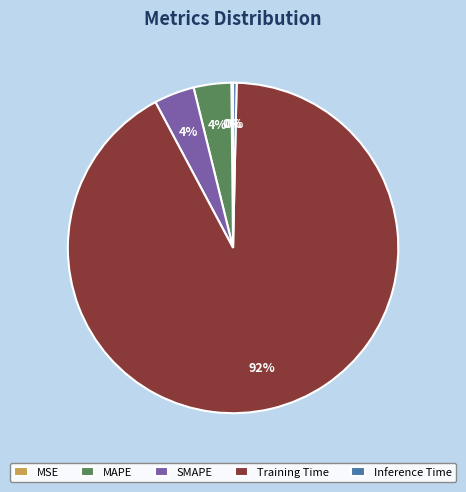

To the nearest percent, what percentage of the pie is Training Time?

92%